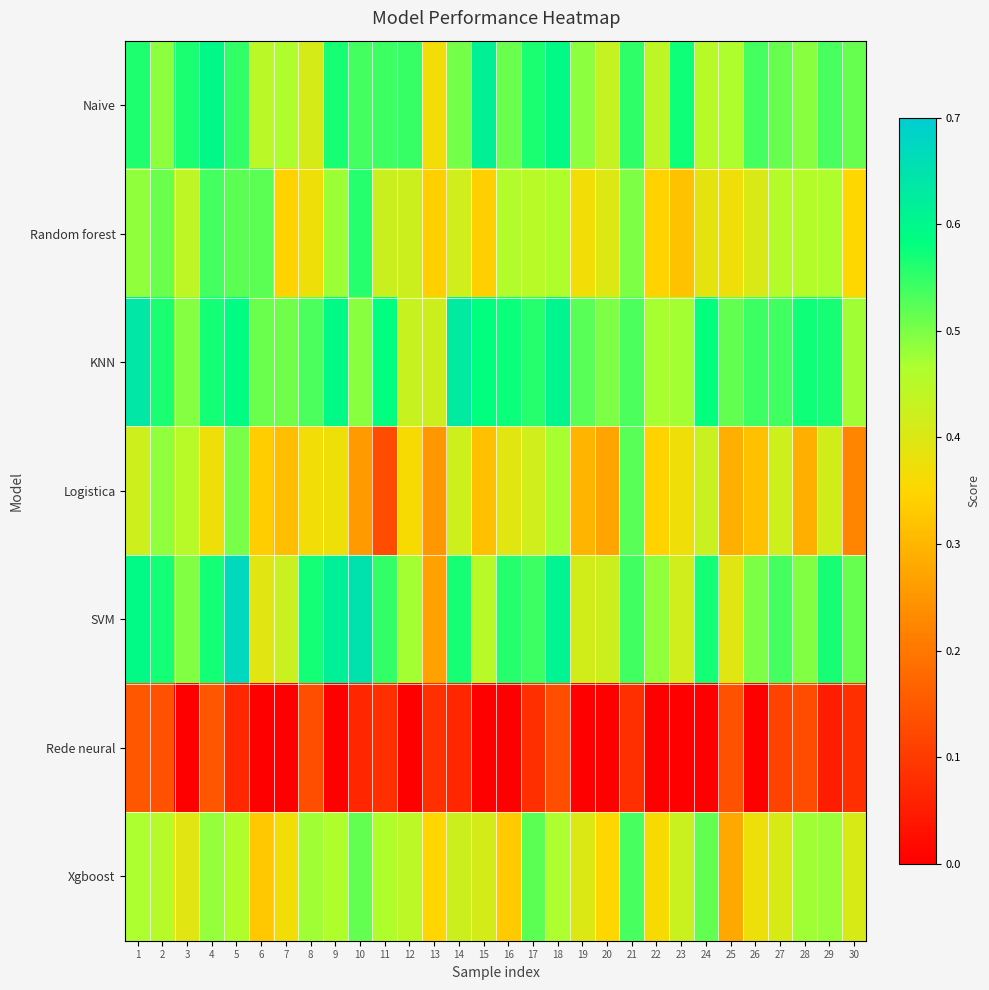

At how many categories does at least one series exceed 0?

30